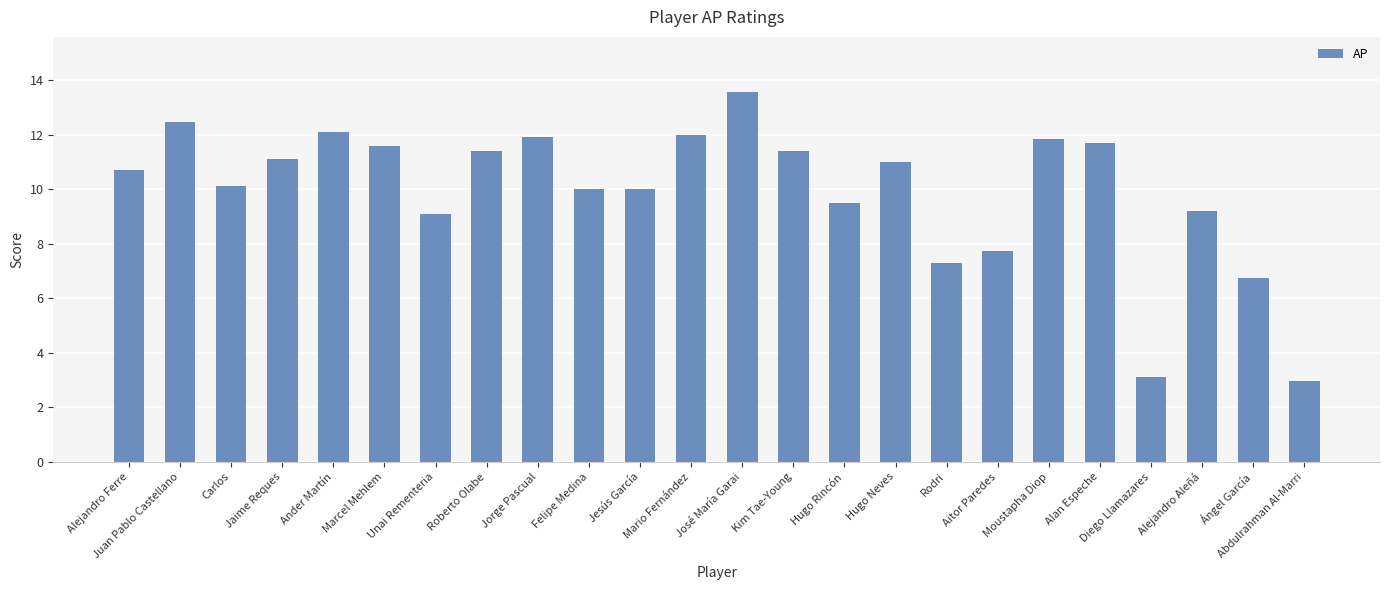

What is the maximum value shown in the chart?

13.6